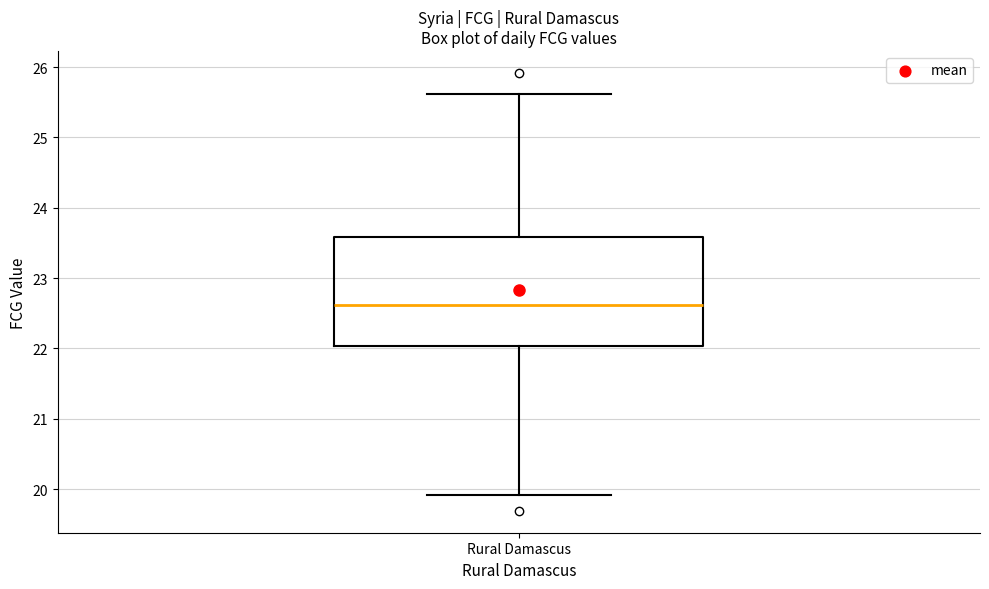

Transcribe this box plot: give where the median line is, the range the box spans, and where the two whiskers end, as read against the y-axis. The values are not printed on the chart, so give them approximately, as read against the axis.

median 22.6, box 22.0 to 23.6, whiskers 19.9 to 25.6